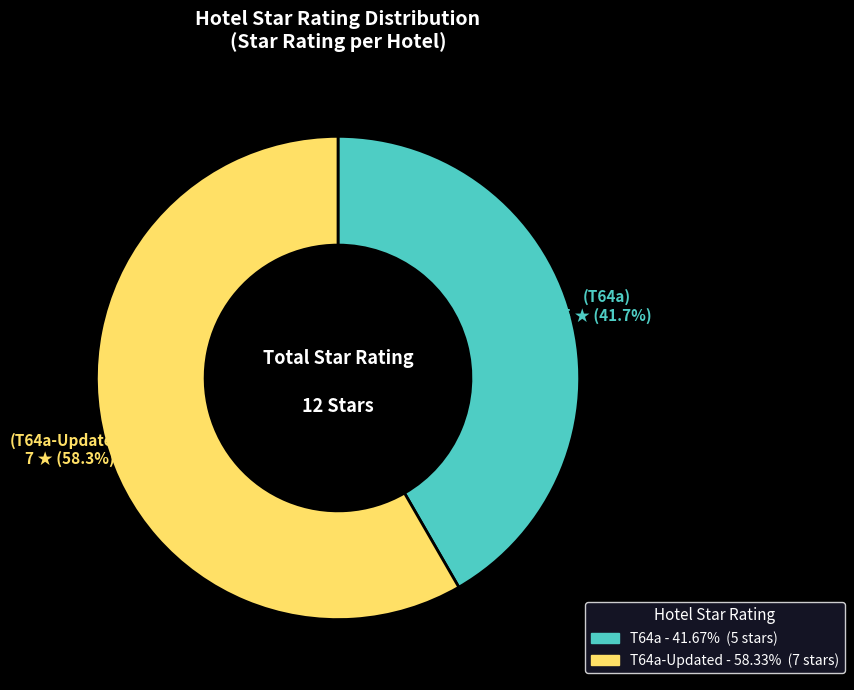

Does any single category account for the majority?

Yes